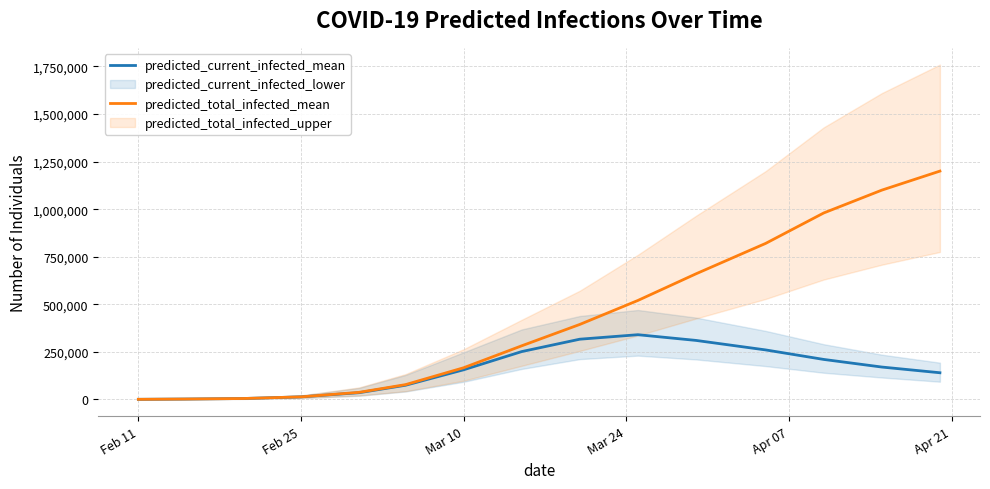

Which series has the largest range (max minus min)?

predicted_total_infected_mean